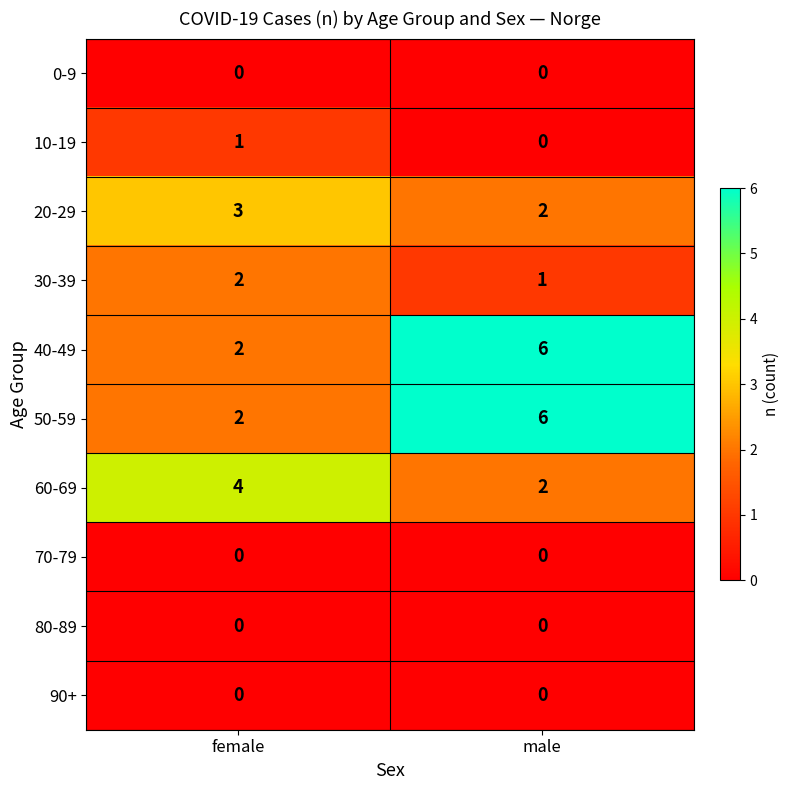

How many distinct data groups are displayed?

10